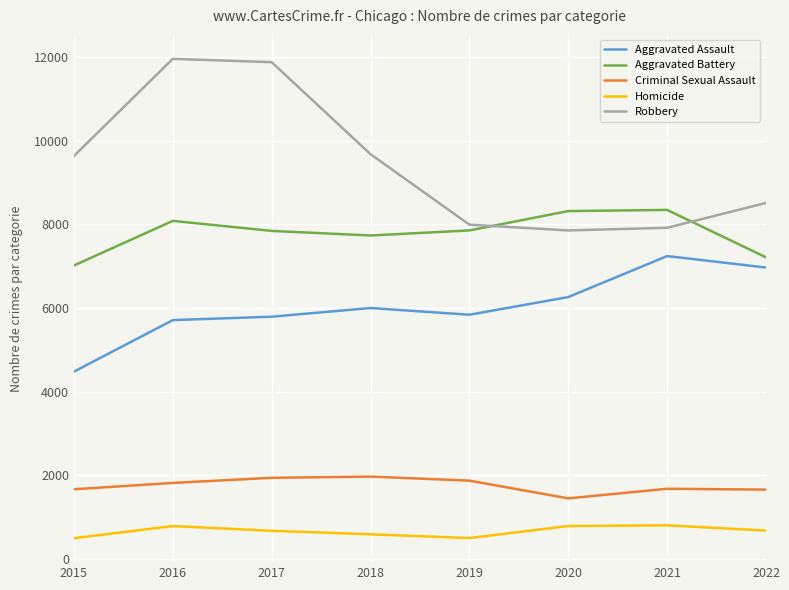

Read the Homicide value at 2020.

787